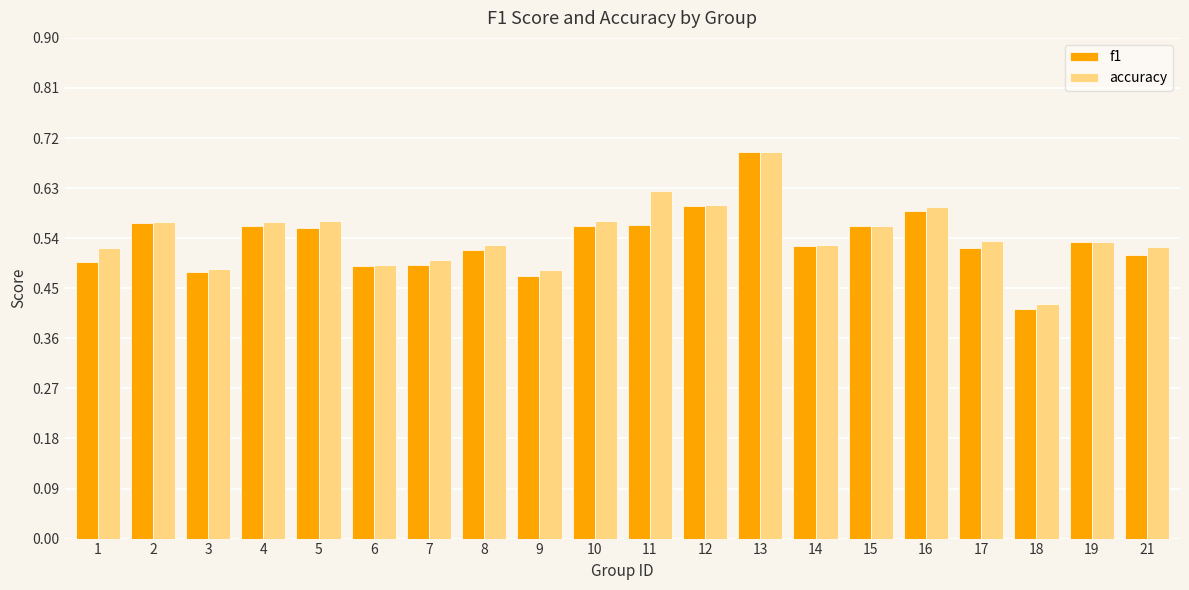

Count the number of data series in this chart.

2